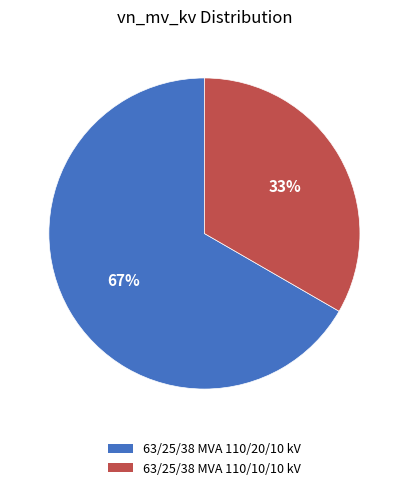

Which slice is the largest?

63/25/38 MVA 110/20/10 kV